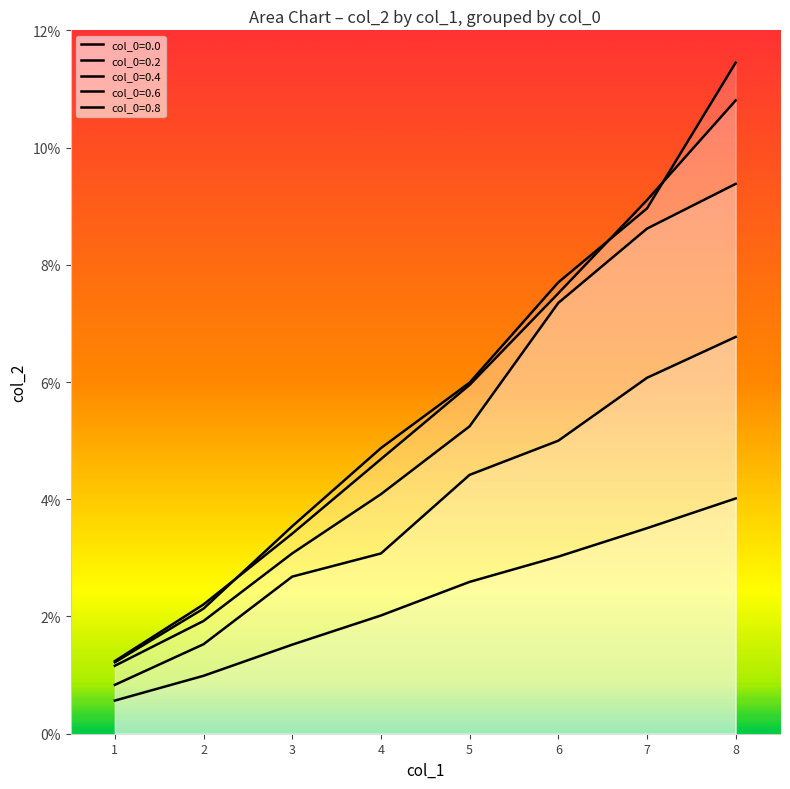

What are all the series names shown in the legend?

col_0=0.0, col_0=0.2, col_0=0.4, col_0=0.6, col_0=0.8